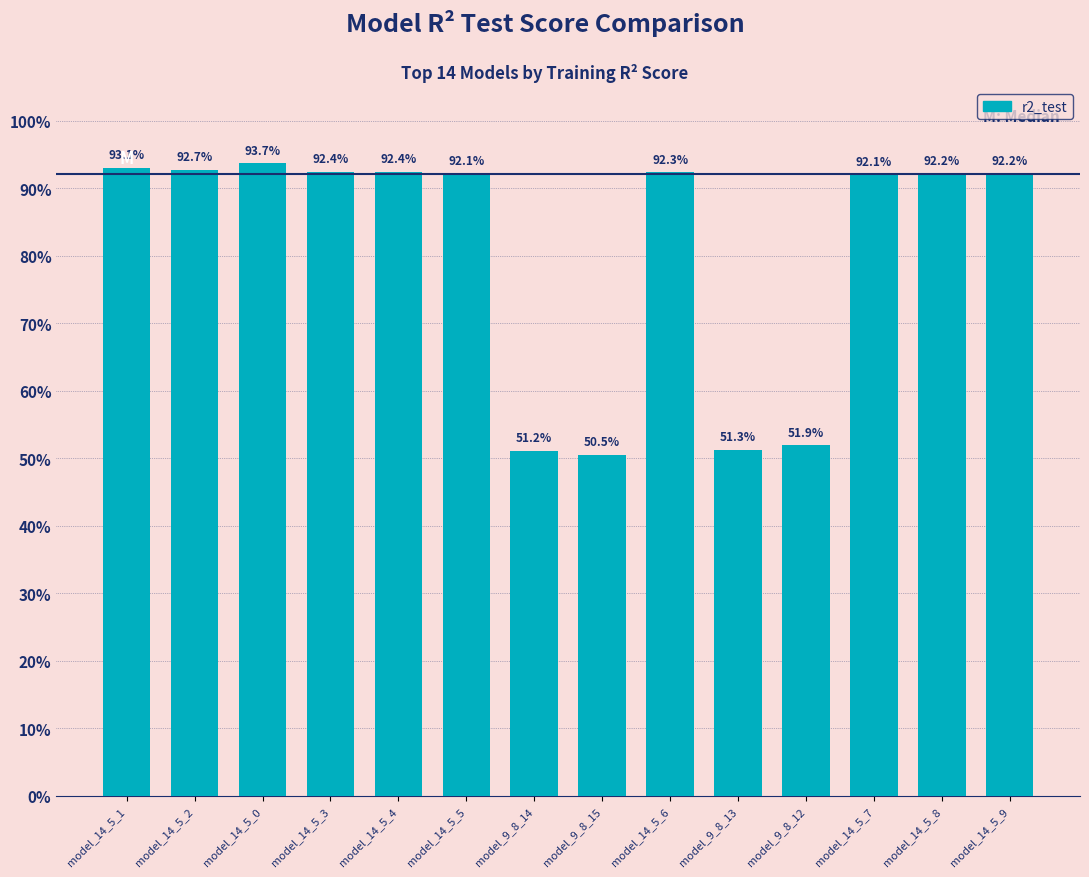

Does the chart contain stacked bars?

No